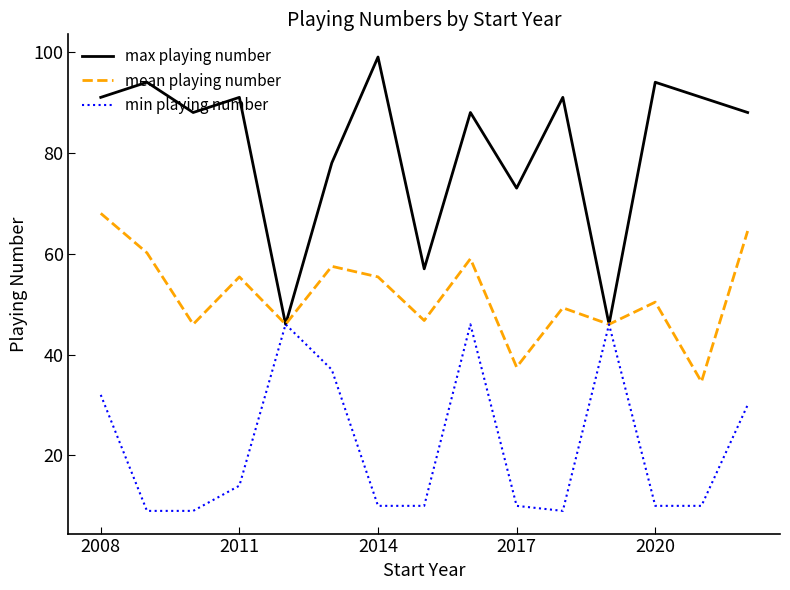

What is the difference between the second highest and minimum values in the mean playing number series?

29.9